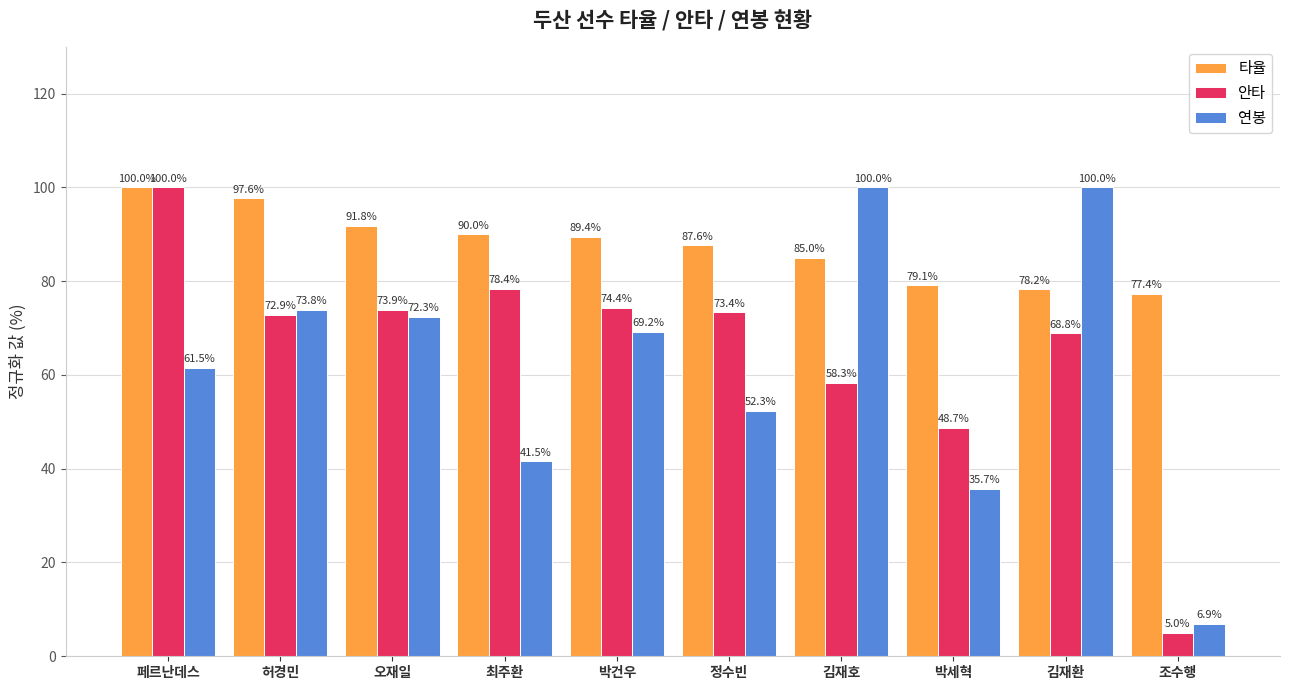

What is the difference between the 연봉 values at 허경민 and 최주환?

32.3